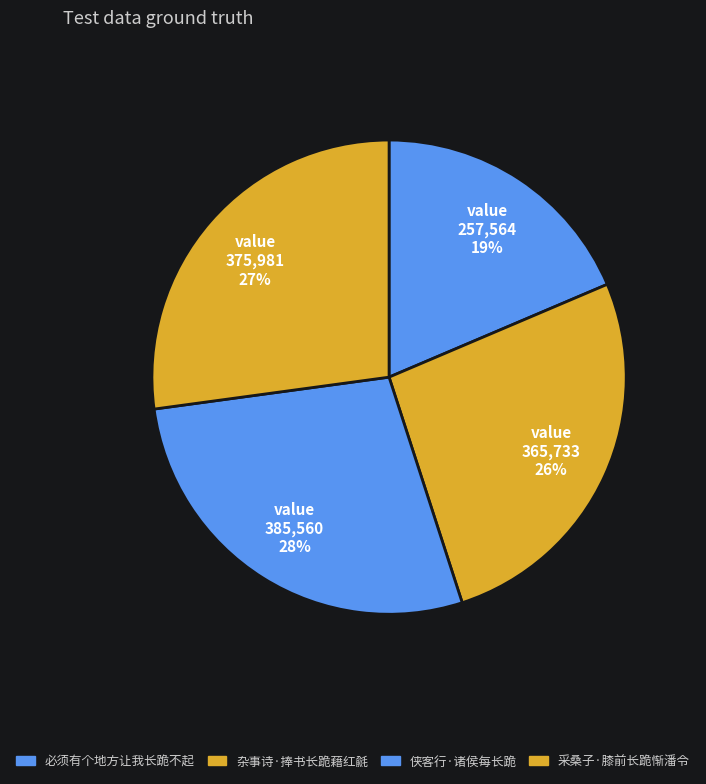

Which category has the biggest portion of the pie?

侠客行·诸侯每长跪